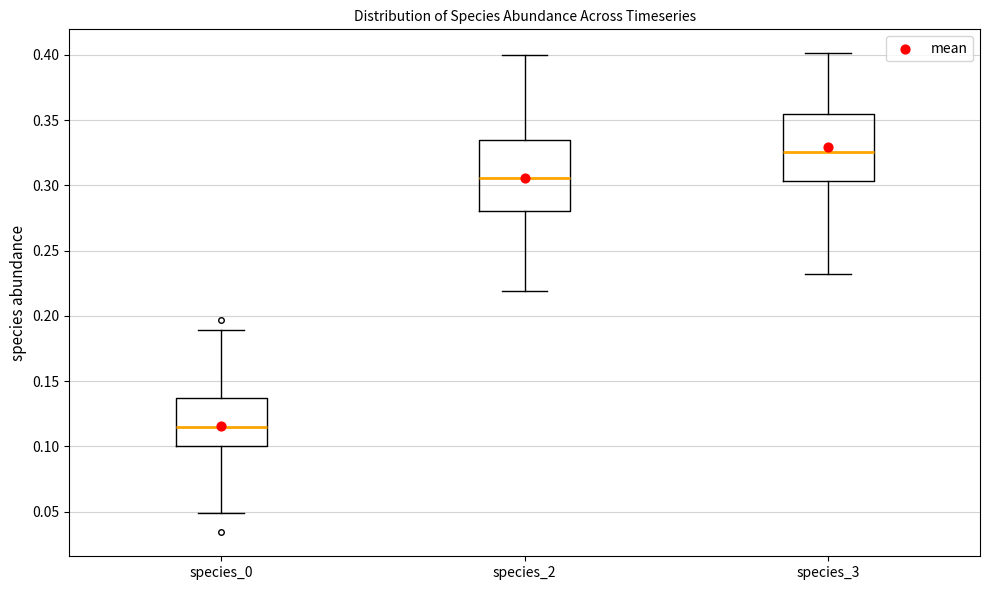

Where does the median line of the box for species_3 sit on the y-axis? The values are not printed on the chart, so give them approximately, as read against the axis.

0.325